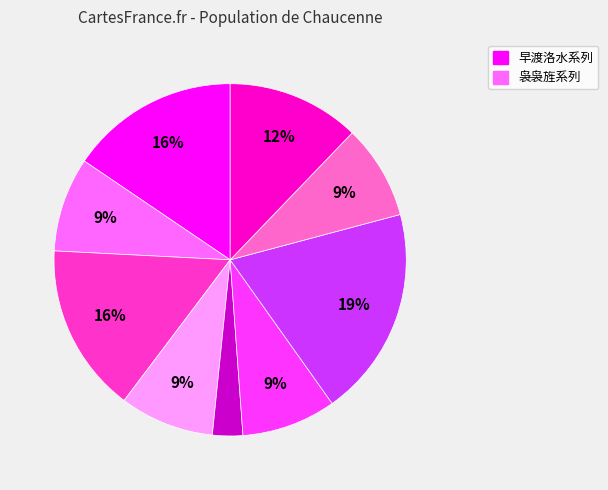

To the nearest percent, what is the average slice percentage?

11%